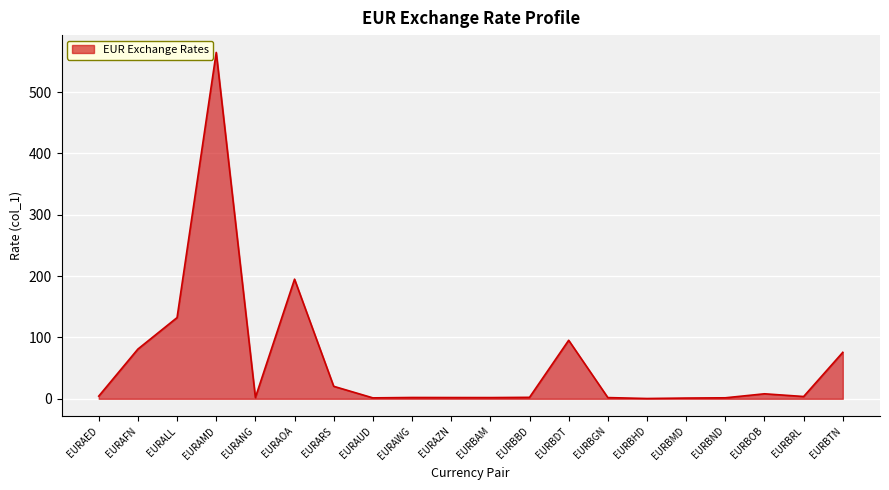

Approximately how many times larger is the value at EURBTN compared to EURBDT?

0.8